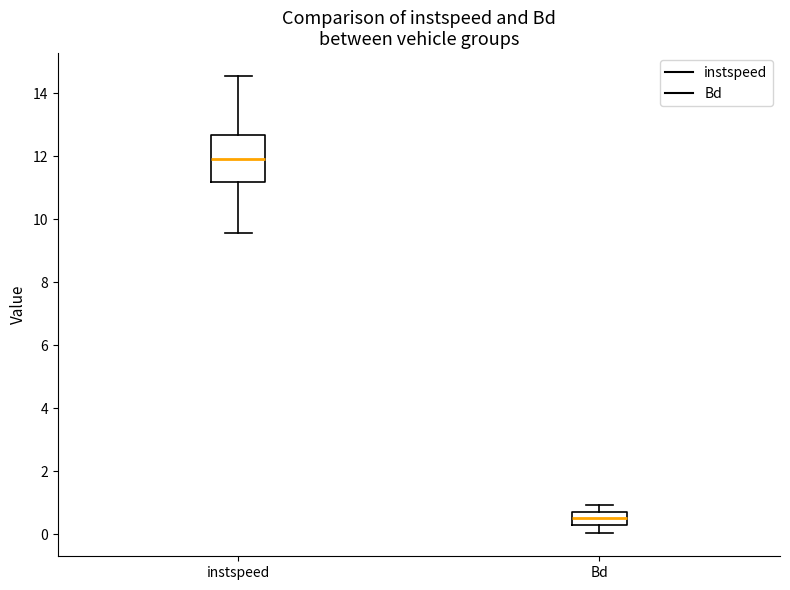

Which box has the lowest median line?

Bd